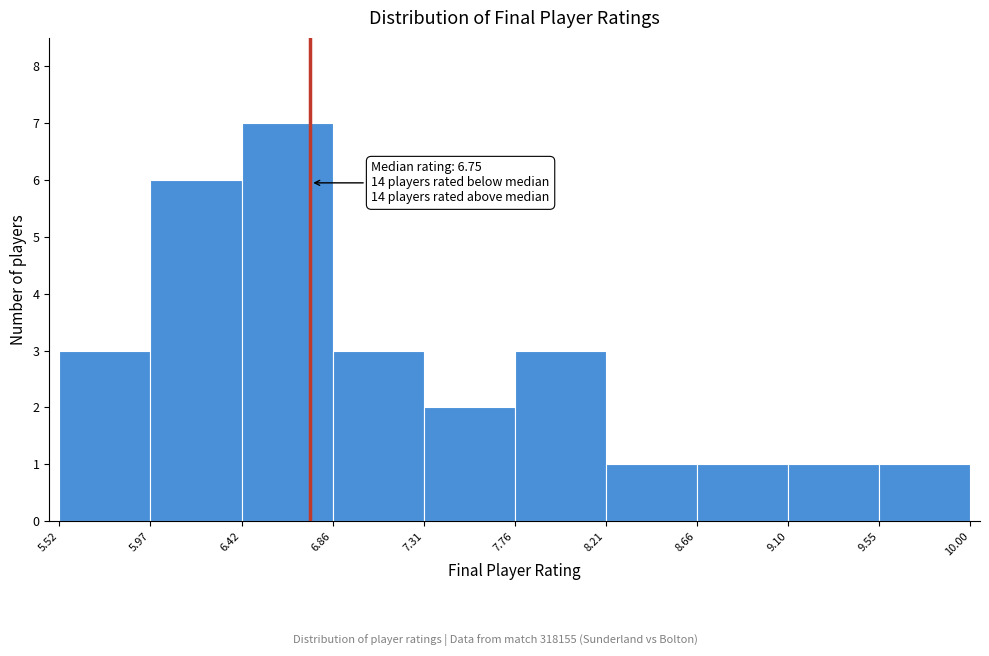

Which range on the x-axis has the tallest bar?

6.42 to 6.86